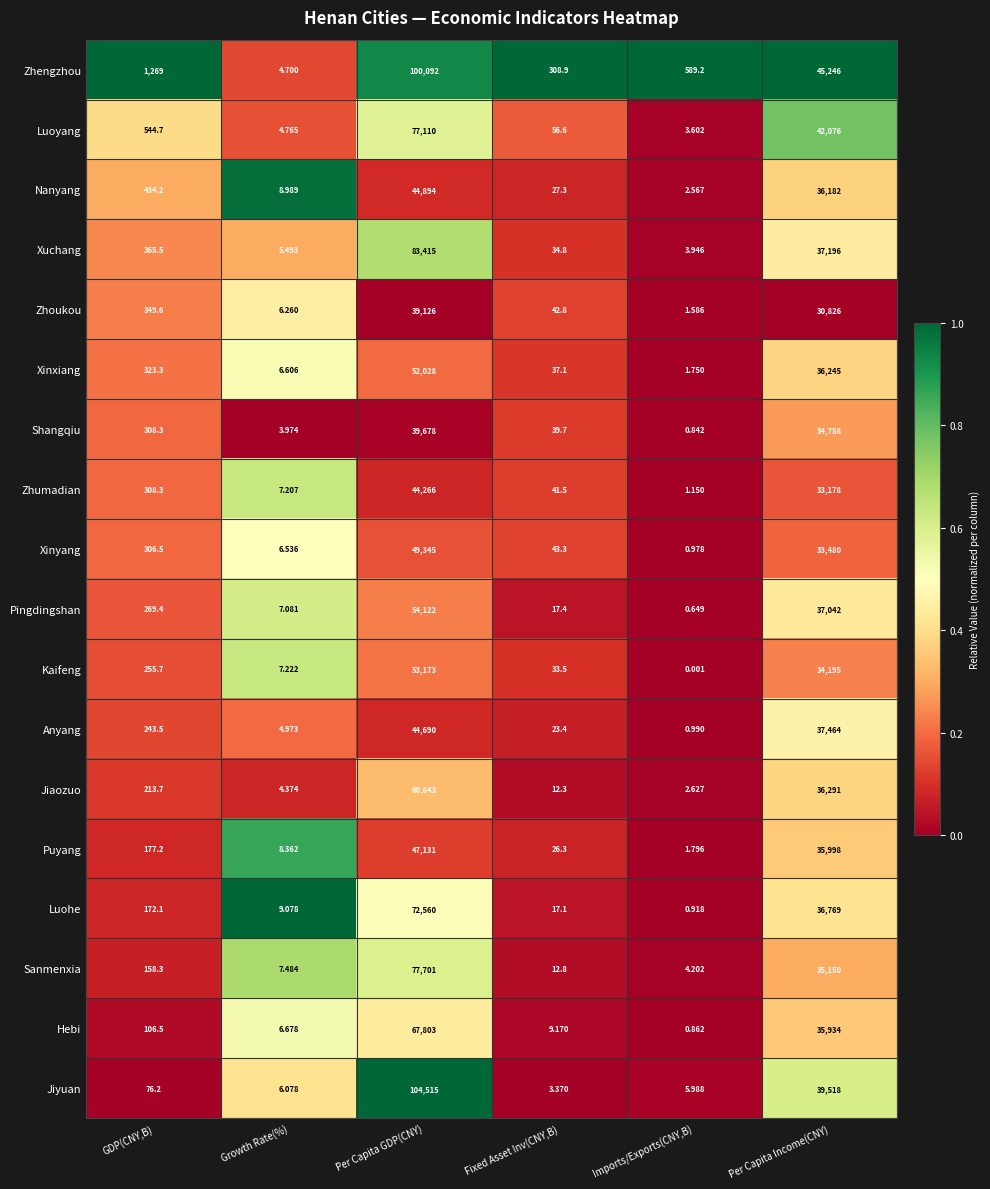

Which category has the highest value across all series?

Per Capita GDP(CNY)